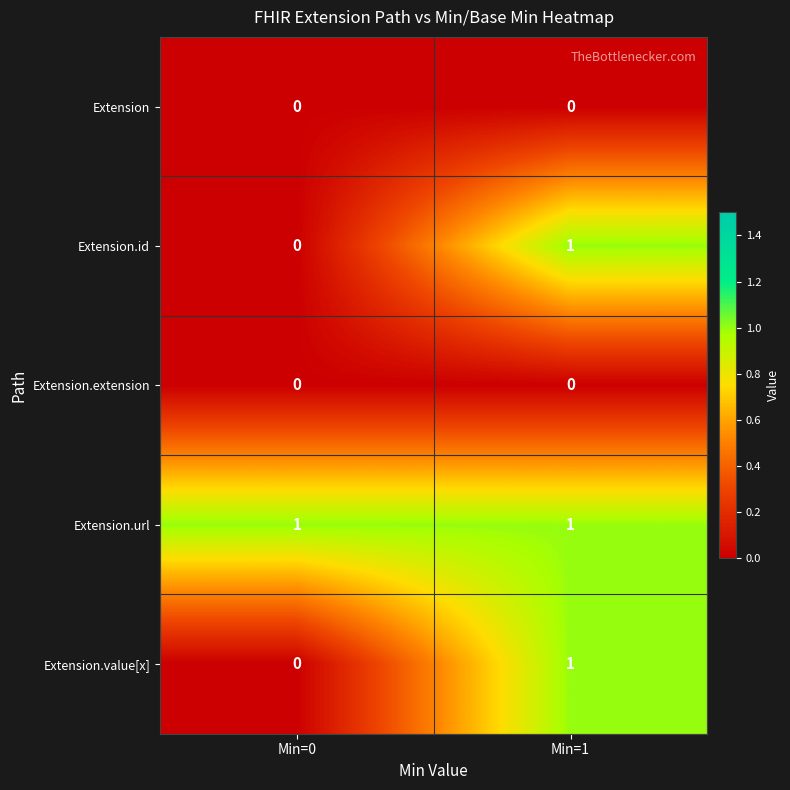

Count the number of categories in the chart.

2